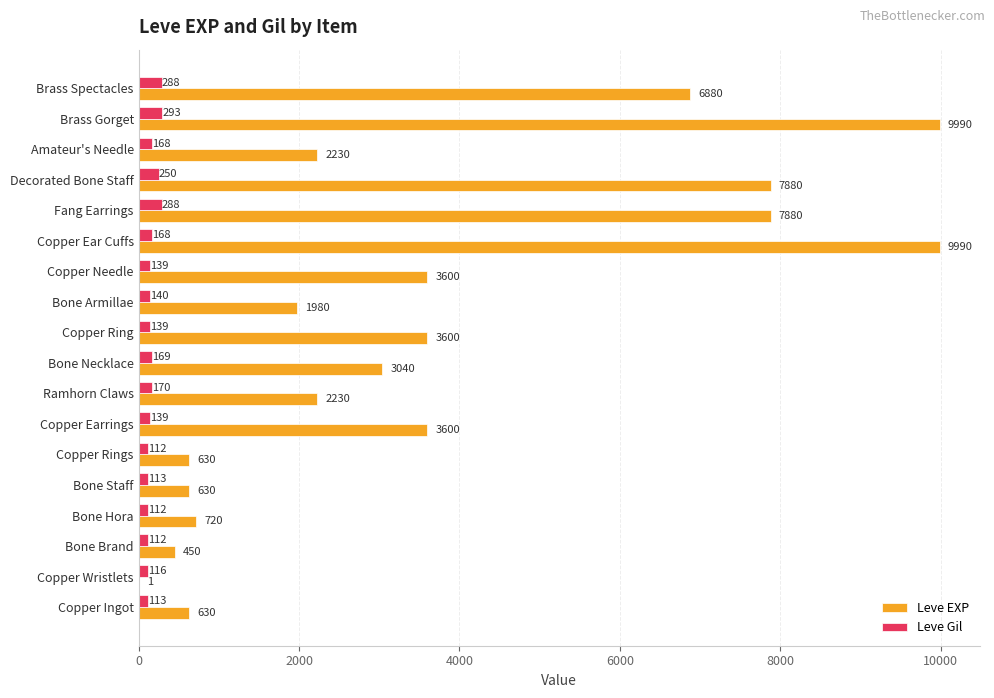

What is the average value of the Leve Gil series?

168